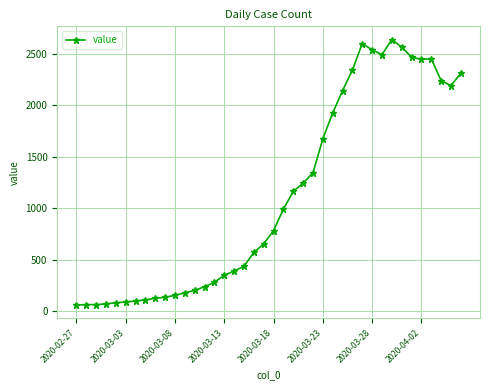

How many data points are less than 783?

20